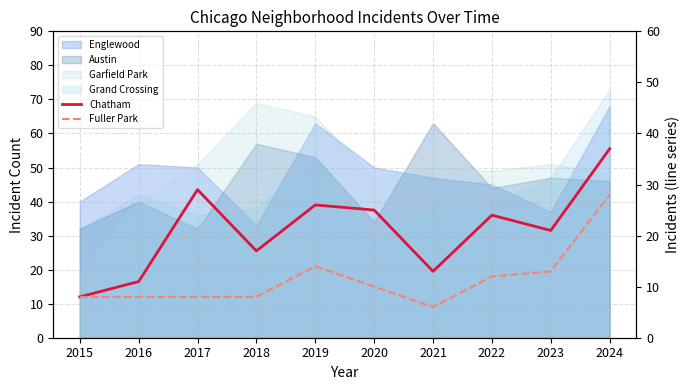

How many lines are shown in the chart?

2